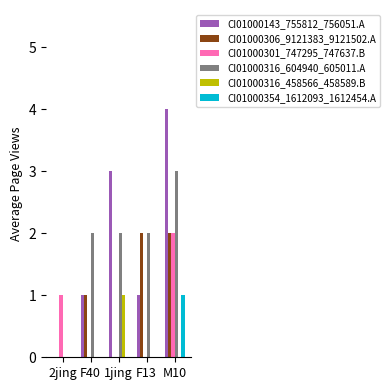

Count the number of categories in the chart.

5